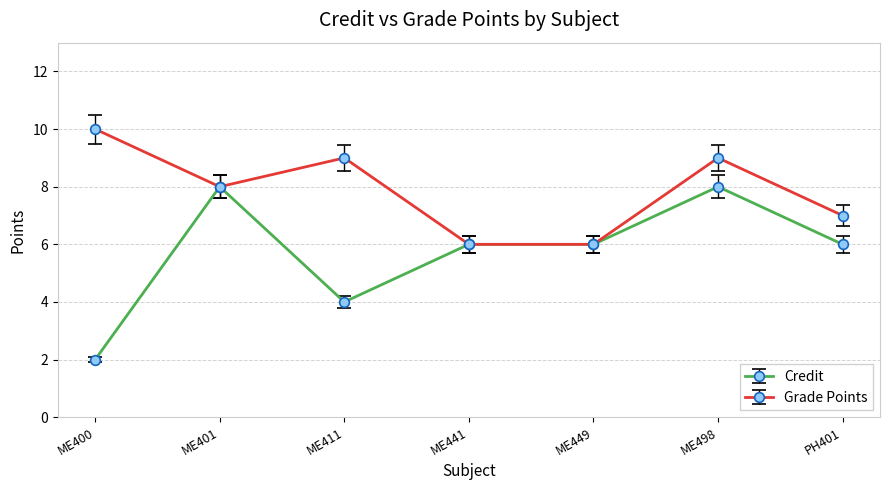

What position from the right is ME401?

6